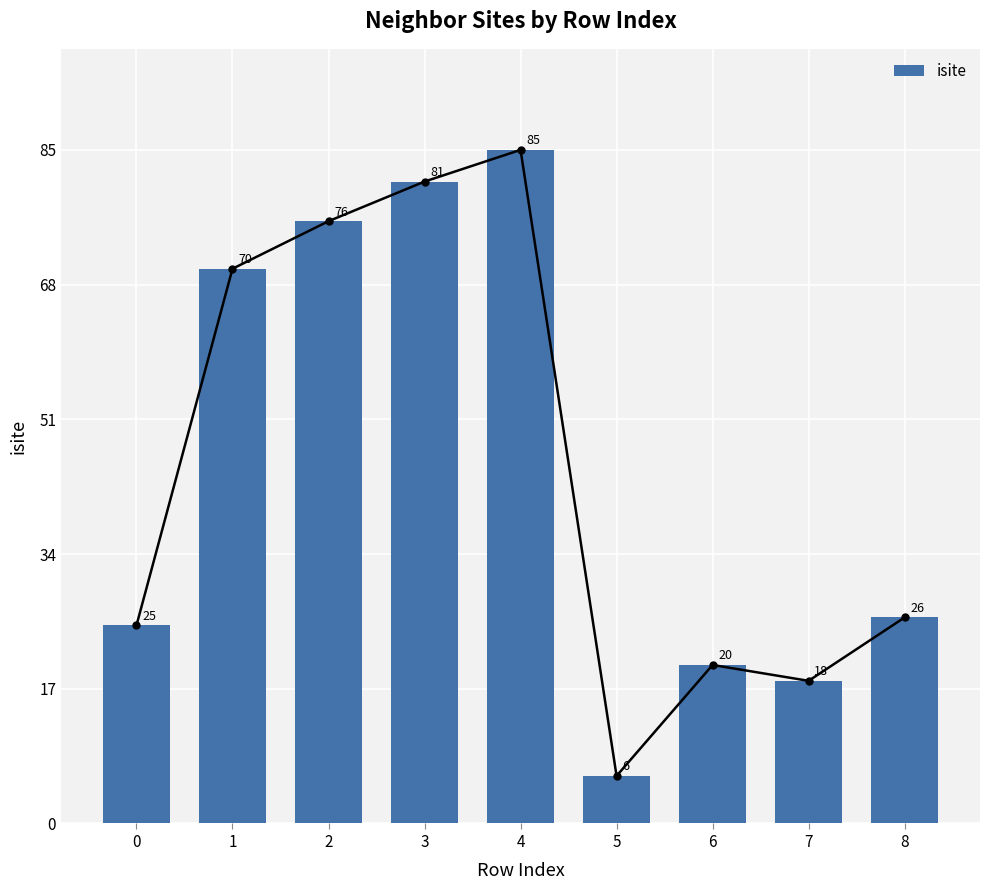

The value at 3 is 81. True or false?

True